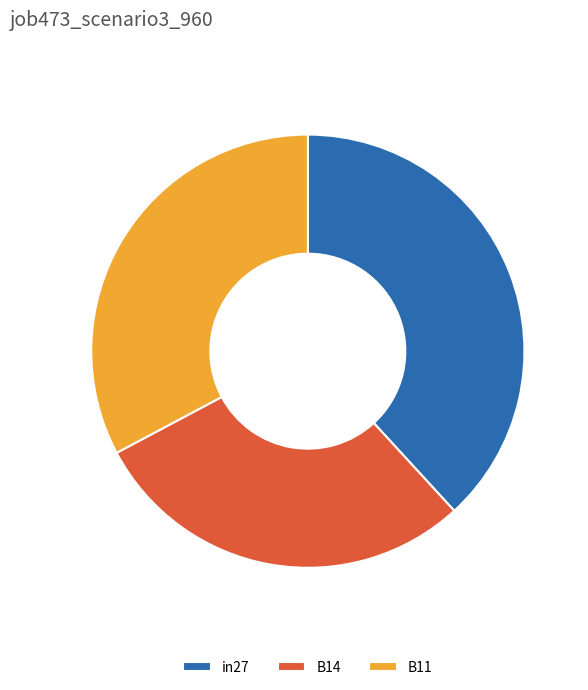

How many slices are in this pie chart?

3